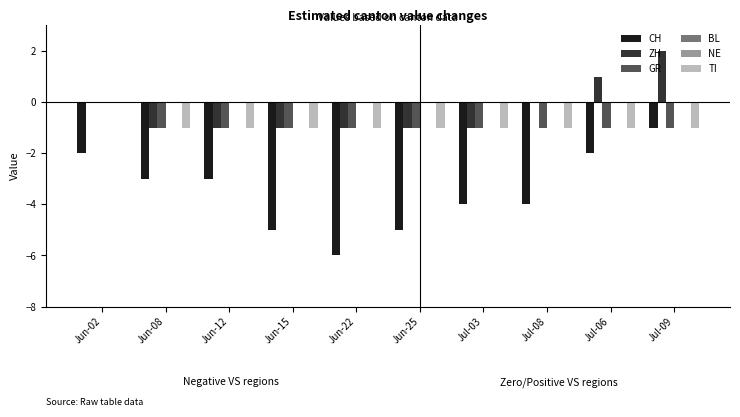

How many distinct data groups are displayed?

6